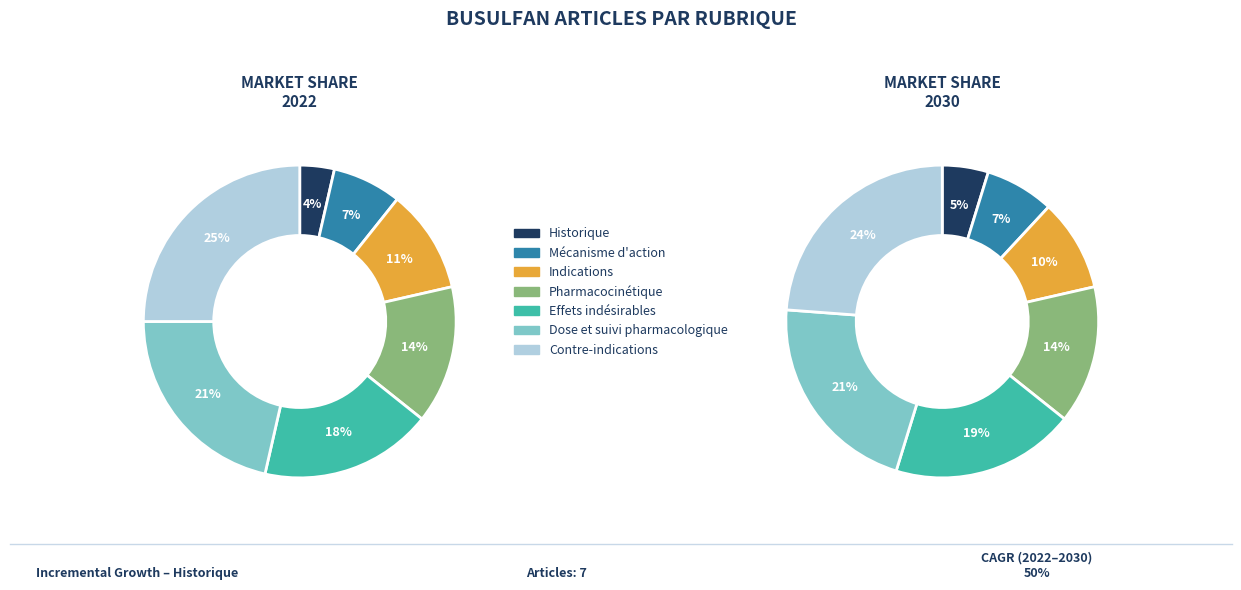

To the nearest percent, what is the average slice percentage?

14%